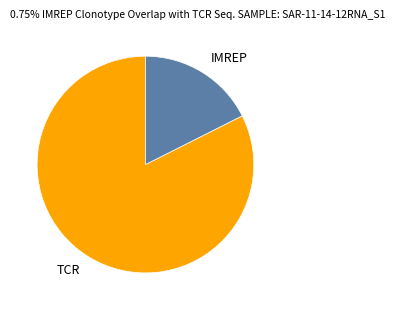

Which slice is the largest?

TCR